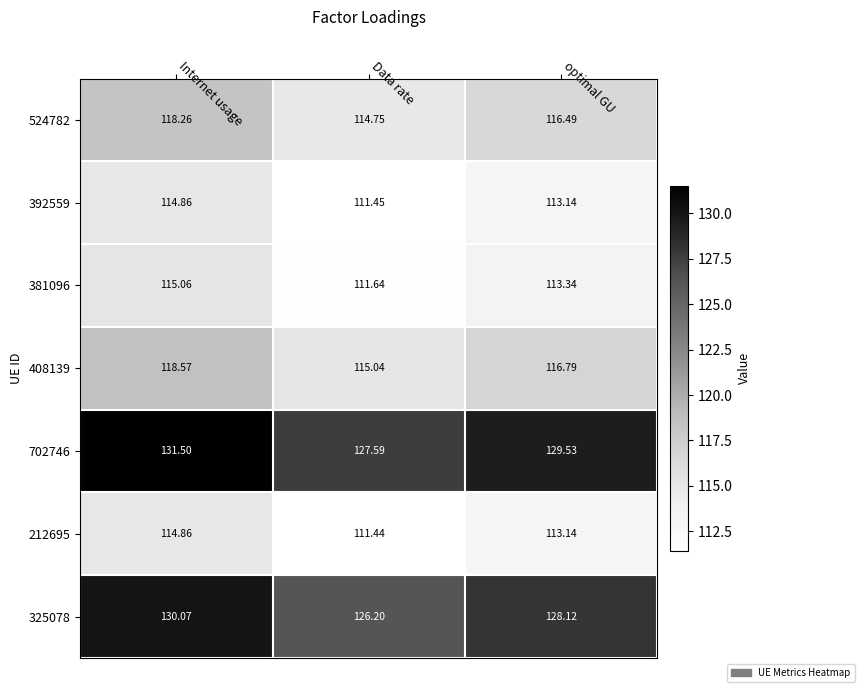

At which label does 392559 first exceed 113?

Internet usage